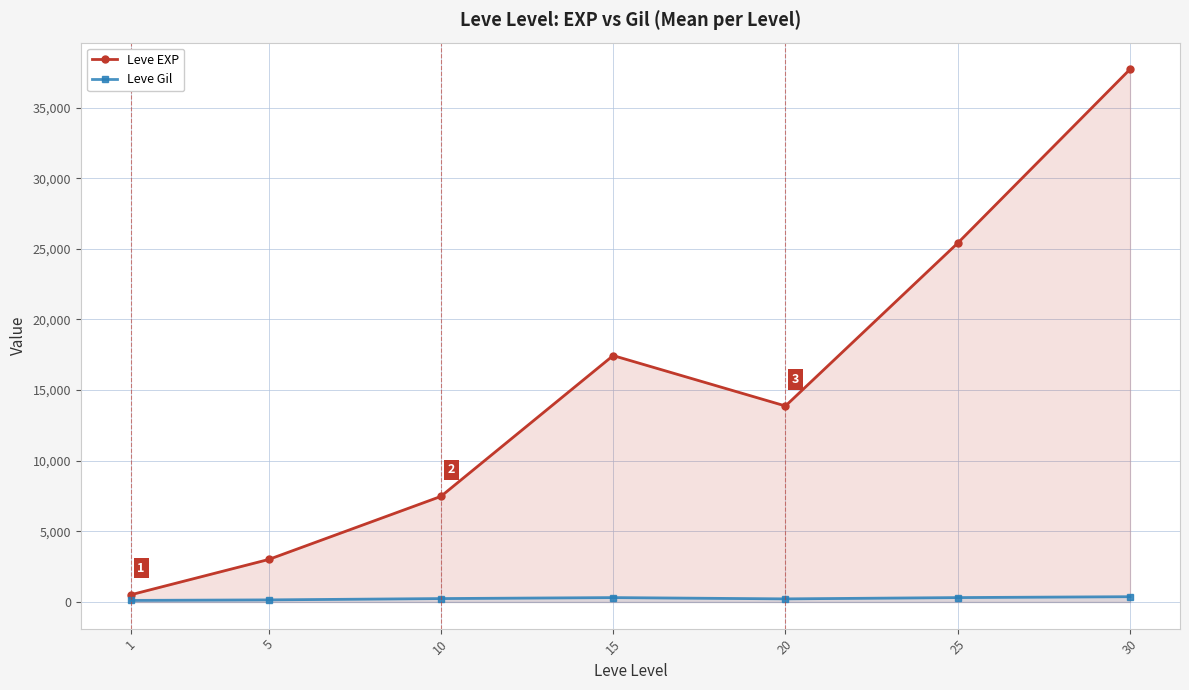

What is the difference between the second highest and second lowest values in the Leve Gil series?

163.3